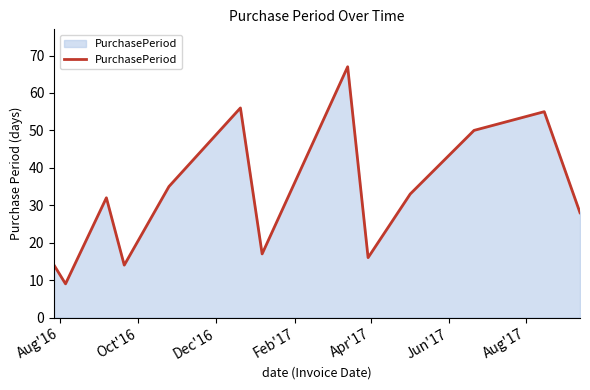

Reading left to right, extract all data points from this chart.

14	9	32	14	35	56	17	67	16	33	50	55	28